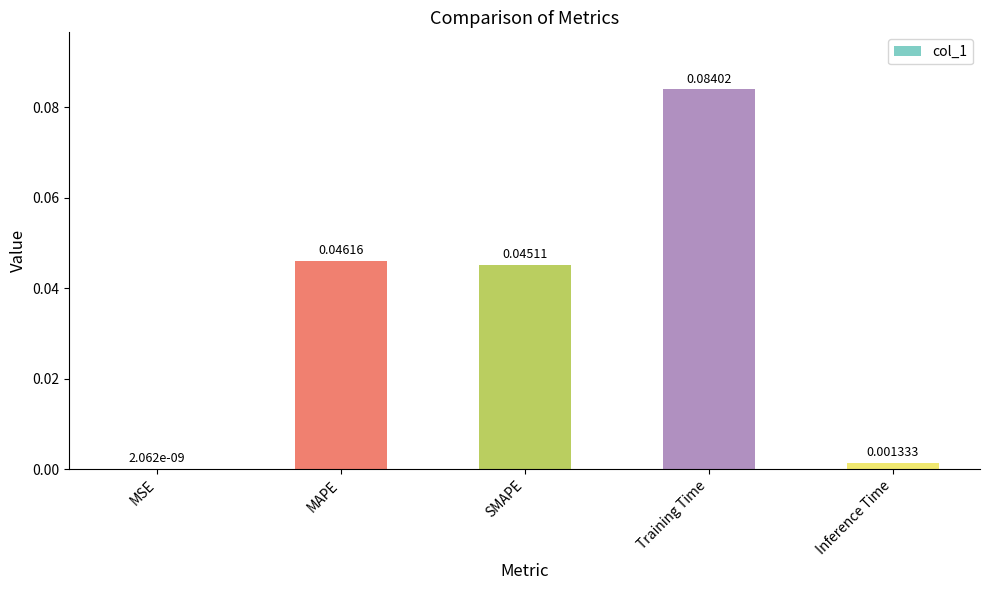

At which label is the value closest to 0?

MSE